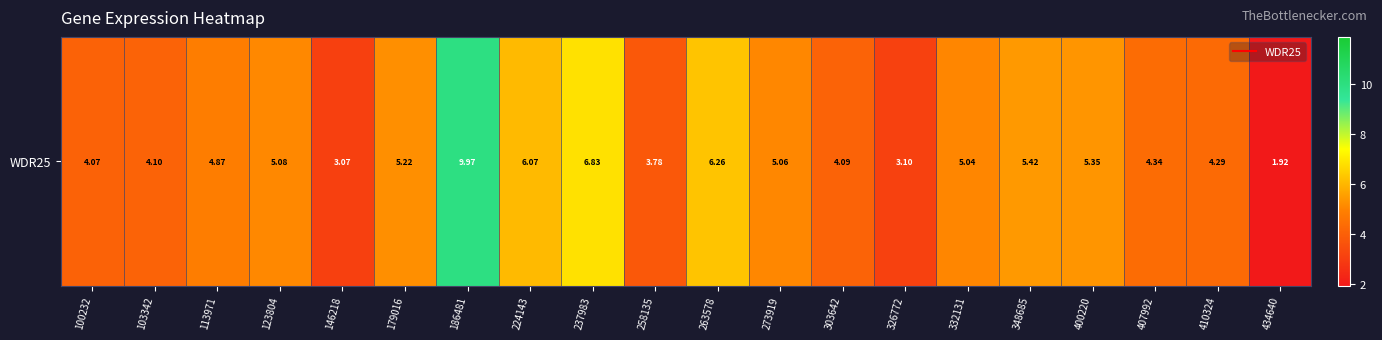

Which category has the lowest value across all series?

434640